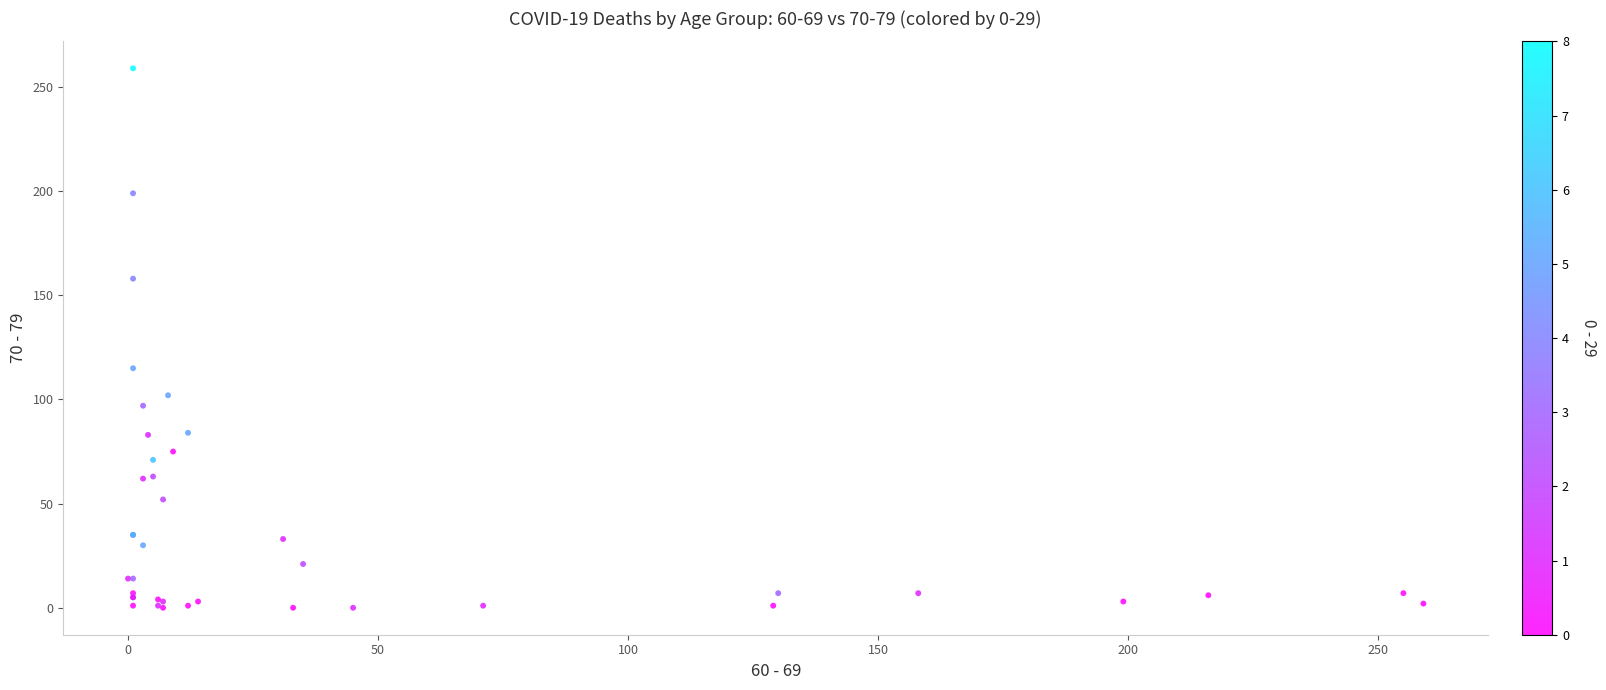

What Y value in the scatter plot is closest to 129?

115